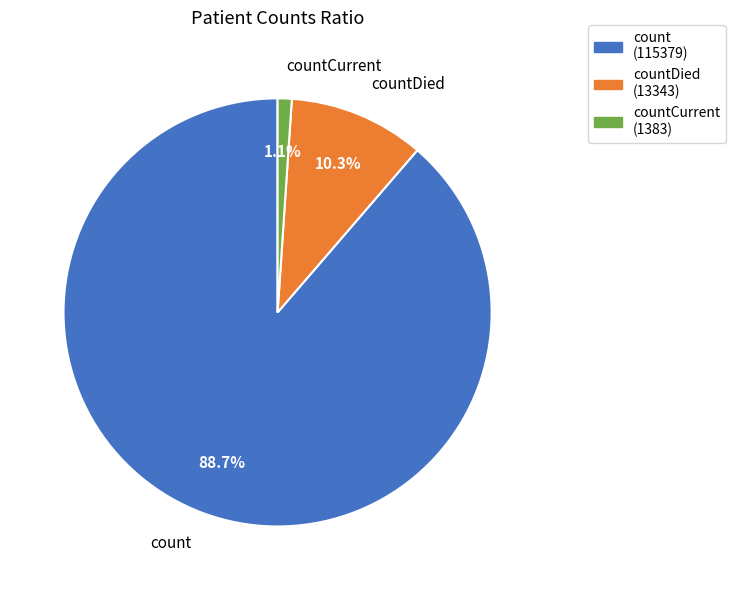

Which category has the smallest portion of the pie?

countCurrent